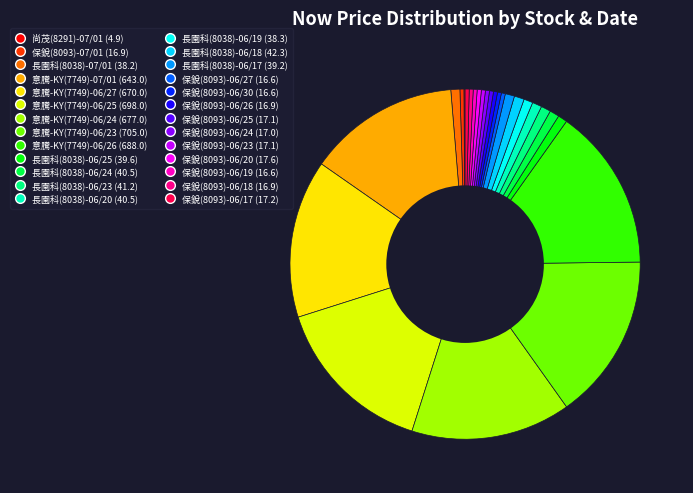

Is it true that 長園科(8038)-06/20 is 1% of the pie?

True